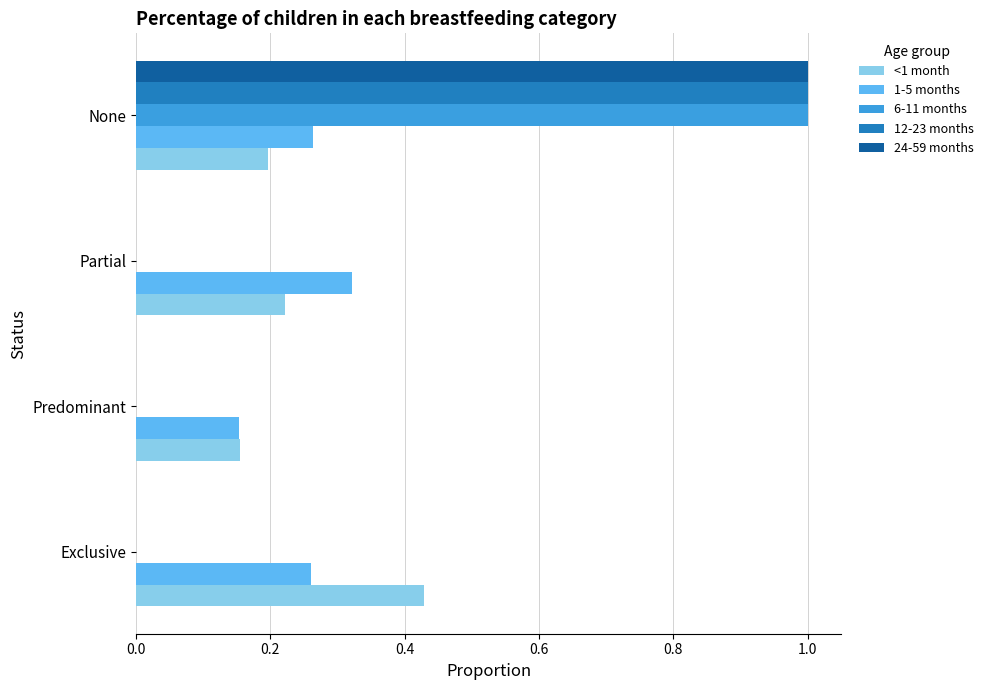

What is the sum of the 24-59 months values at Partial and None?

1.0